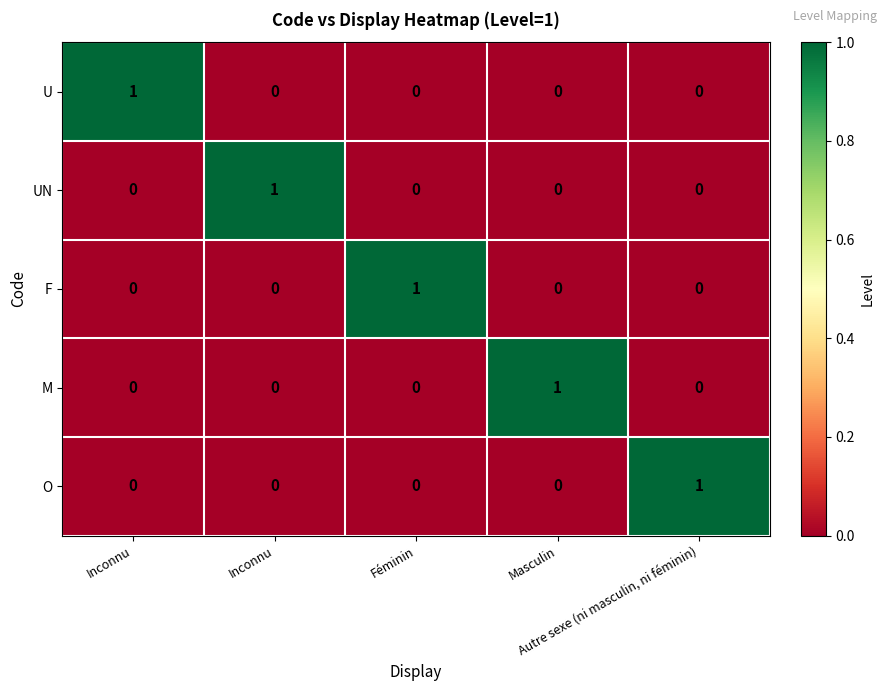

Reading left to right, transcribe all the data shown in this chart.

U: Inconnu=1	Inconnu=0	Féminin=0	Masculin=0	Autre sexe (ni masculin, ni féminin)=0
UN: Inconnu=0	Inconnu=1	Féminin=0	Masculin=0	Autre sexe (ni masculin, ni féminin)=0
F: Inconnu=0	Inconnu=0	Féminin=1	Masculin=0	Autre sexe (ni masculin, ni féminin)=0
M: Inconnu=0	Inconnu=0	Féminin=0	Masculin=1	Autre sexe (ni masculin, ni féminin)=0
O: Inconnu=0	Inconnu=0	Féminin=0	Masculin=0	Autre sexe (ni masculin, ni féminin)=1